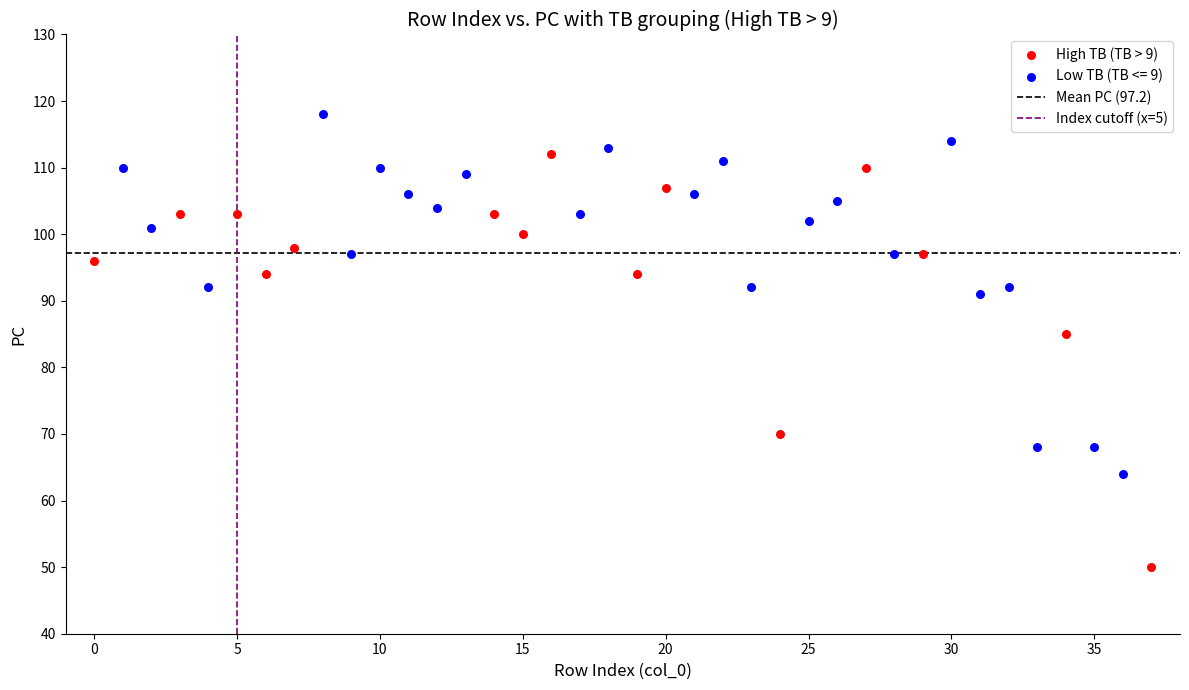

Which series reaches the maximum Y coordinate?

Low TB (TB <= 9)